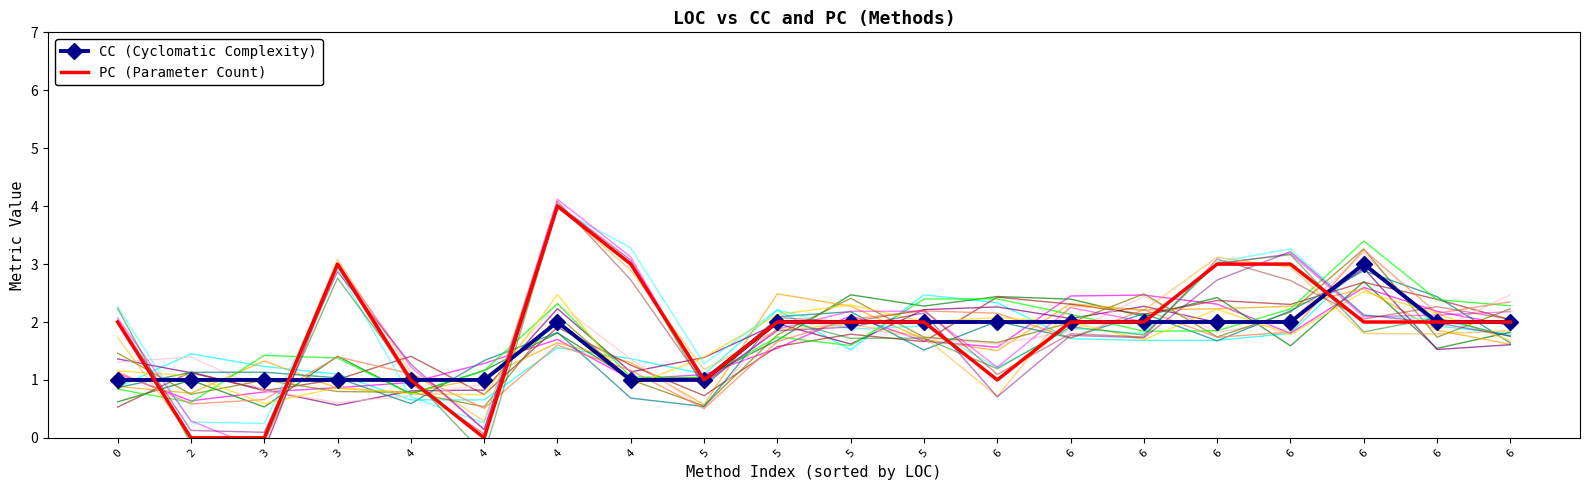

List the series in order of their overall mean, lowest first.

CC (Cyclomatic Complexity), PC (Parameter Count)